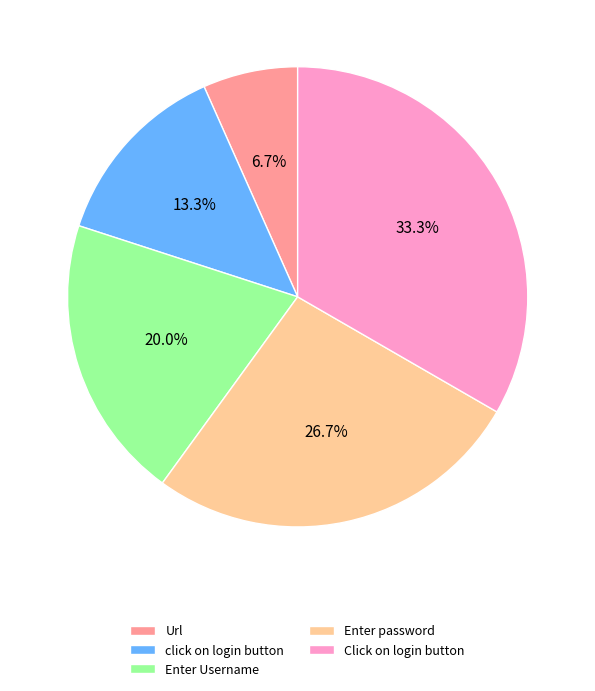

How many segments does this pie chart have?

5